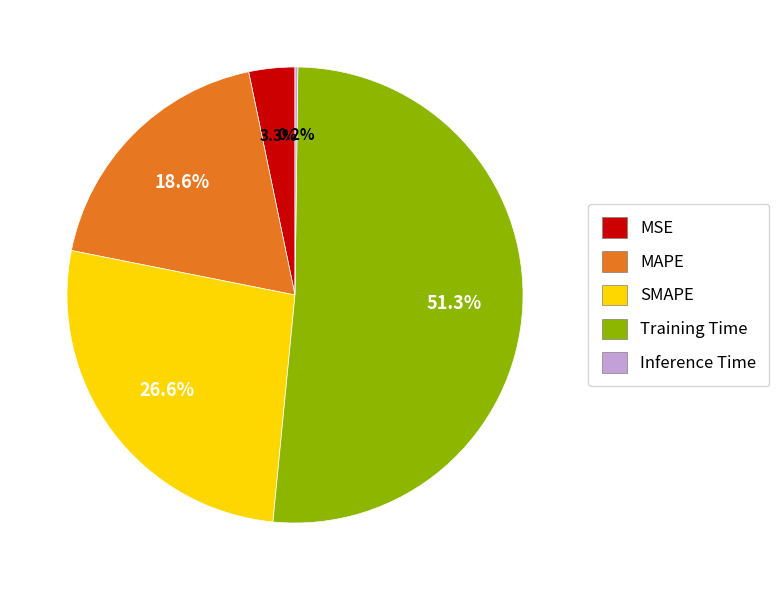

What portion of the pie excludes Training Time?

48.7%